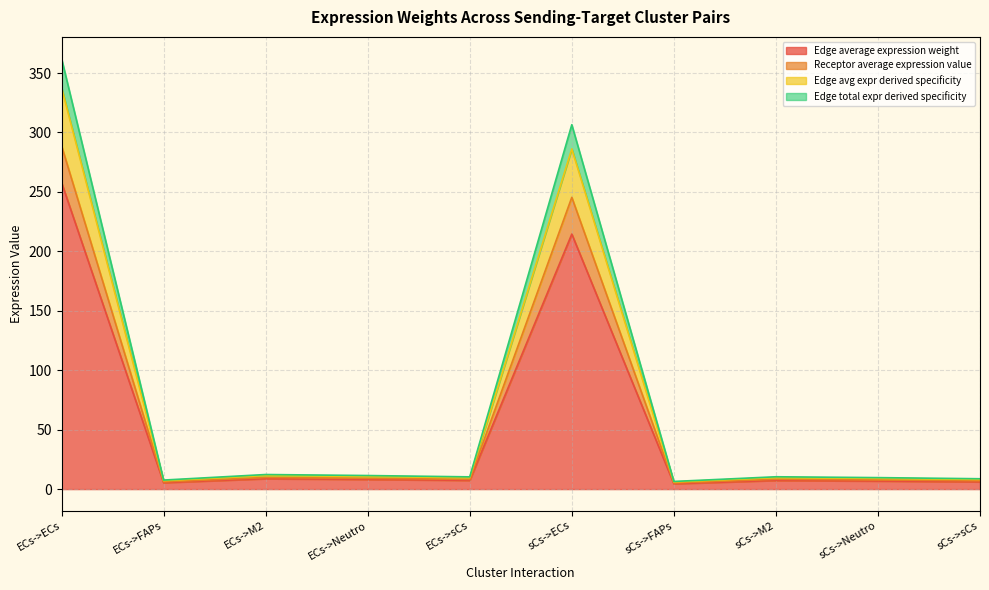

Where is the first local minimum for Edge average expression weight?

ECs->FAPs